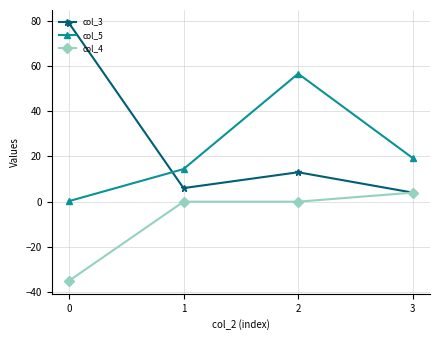

Which series changed the most between 0 and 3?

col_3